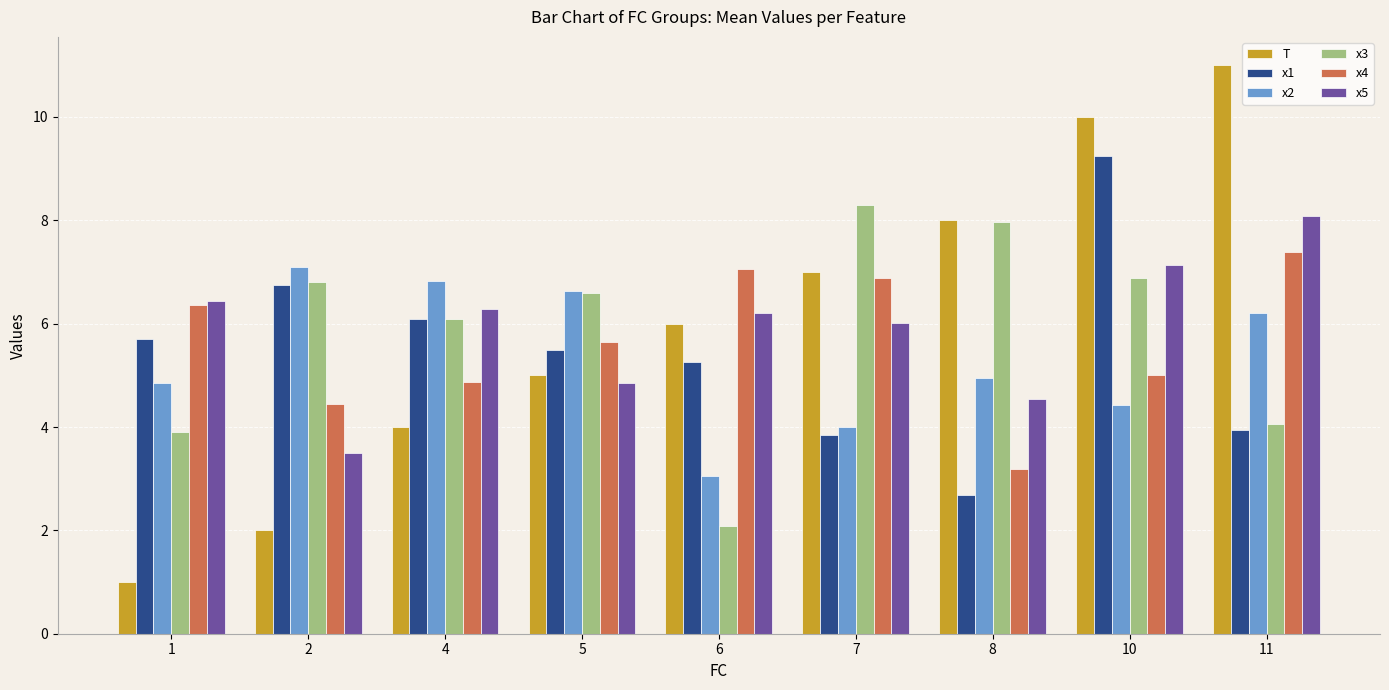

At which category is the sum across all series the highest?

10